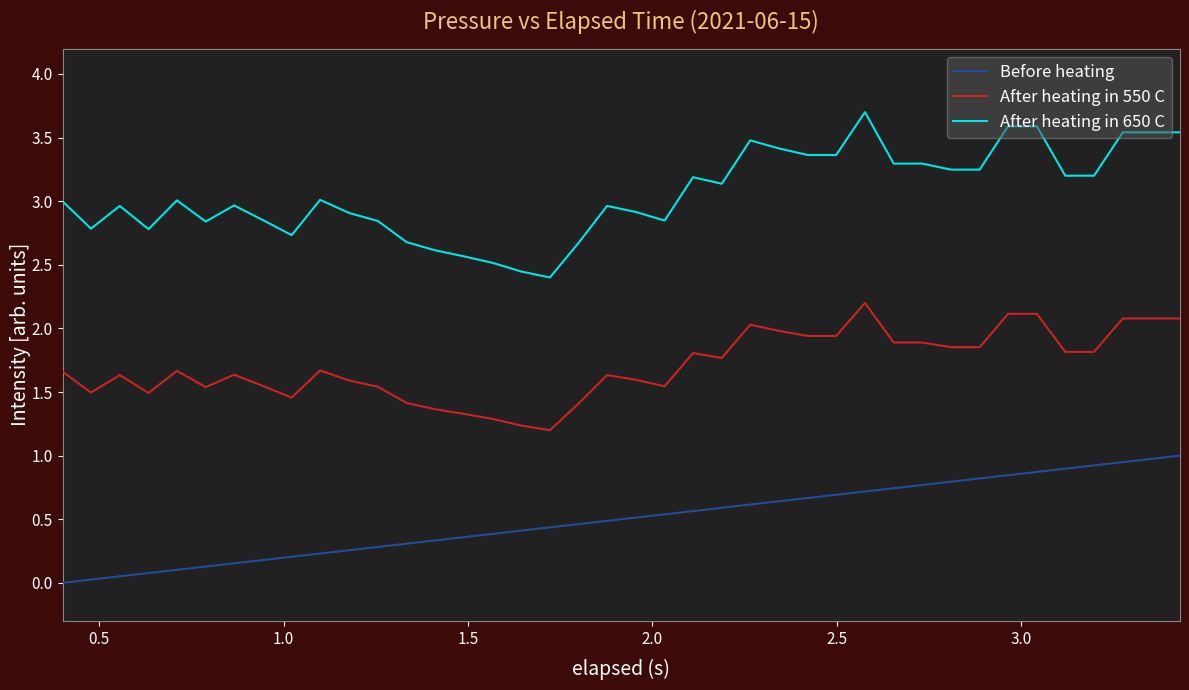

What are all the series names shown in the legend?

Before heating, After heating in 550 C, After heating in 650 C